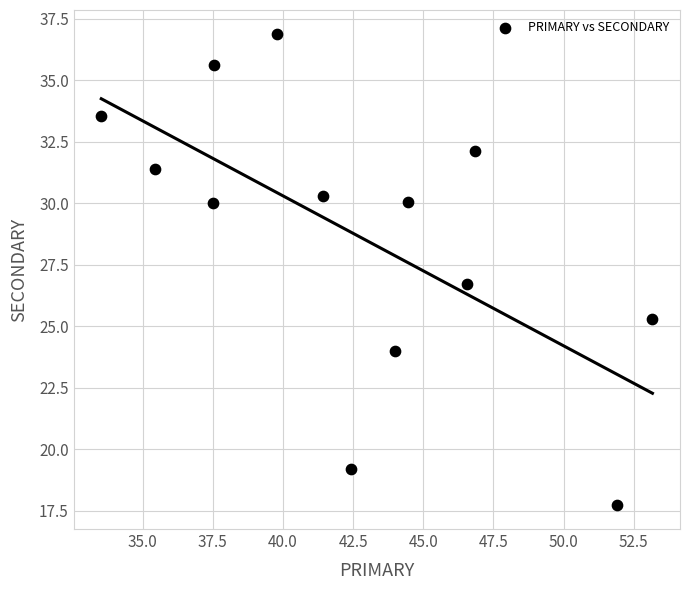

What is the range of X values (max minus min)?

19.6